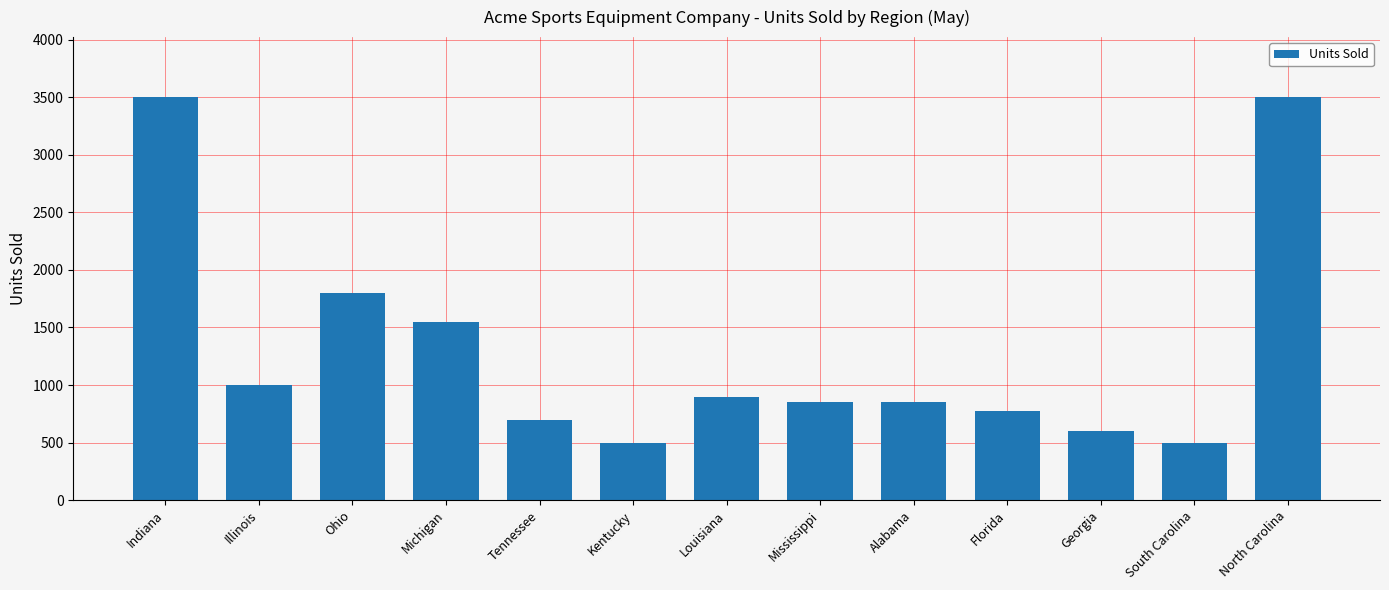

How many series are shown in this chart?

1